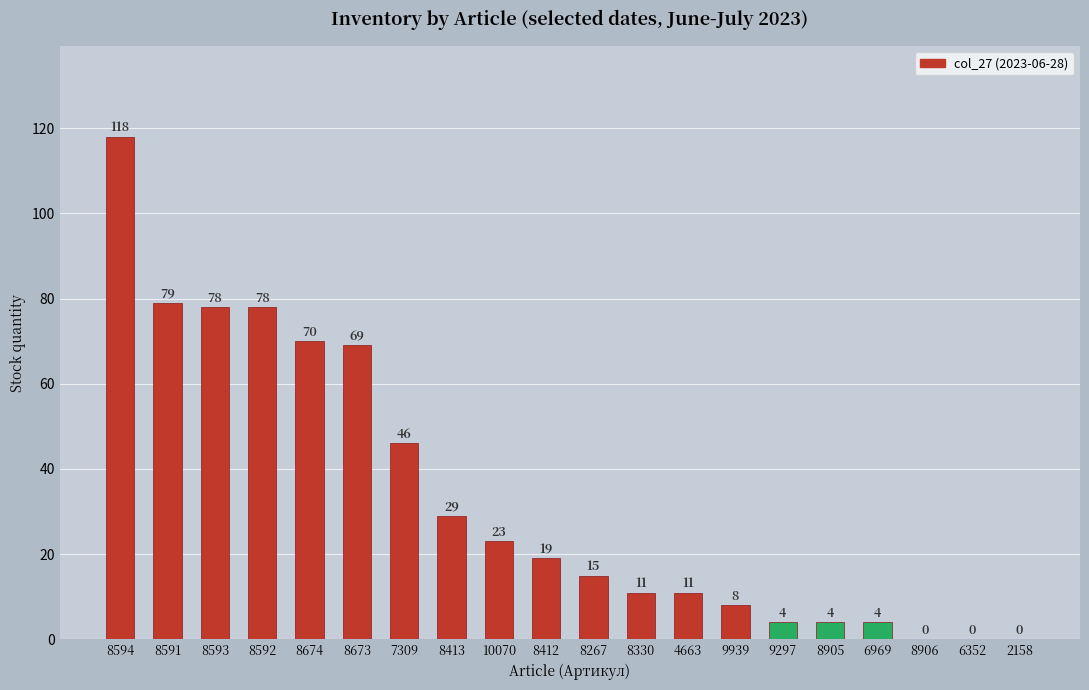

Reading left to right, list all the values displayed in this chart.

118	79	78	78	70	69	46	29	23	19	15	11	11	8	4	4	4	0	0	0